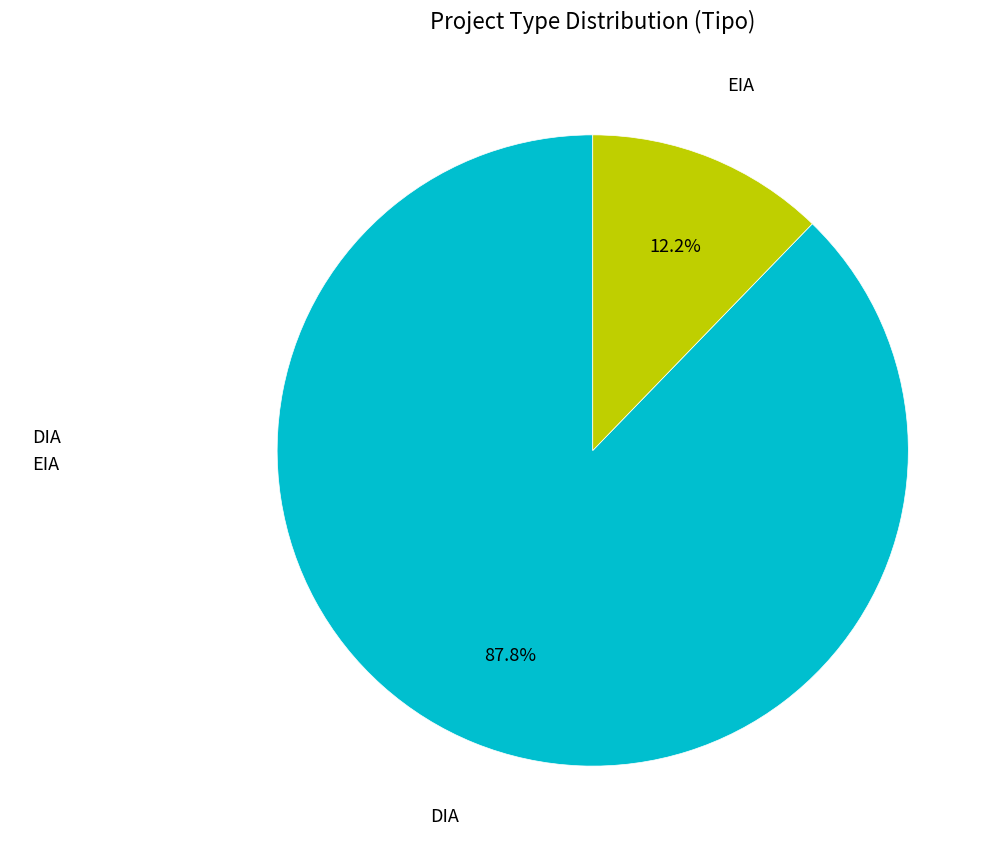

To the nearest percent, what percentage of the pie is EIA?

12%